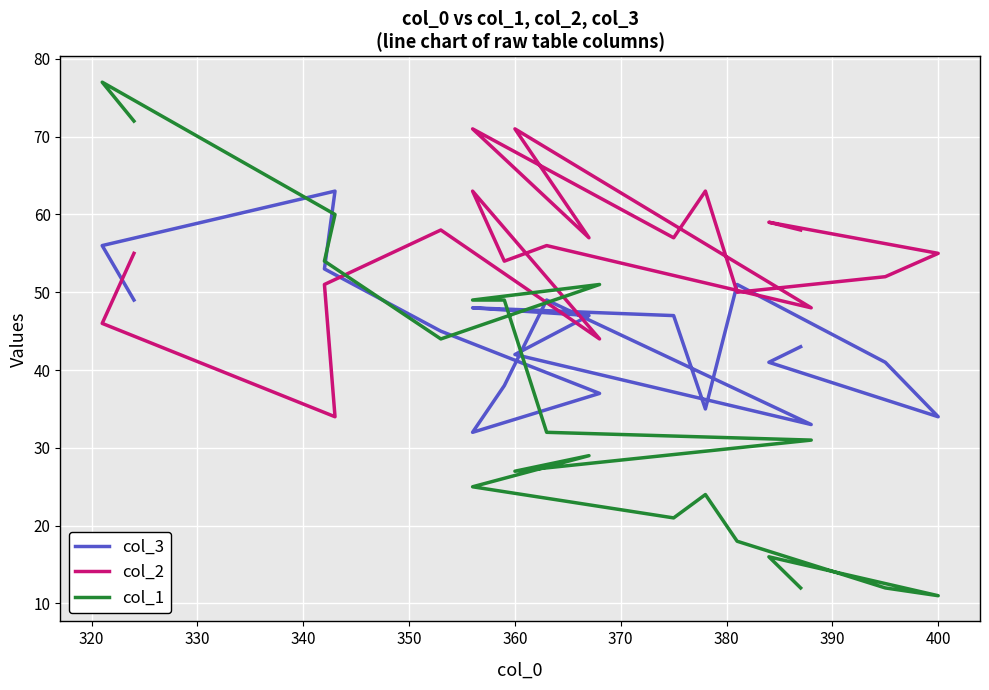

How many data points in col_3 are above 45?

9